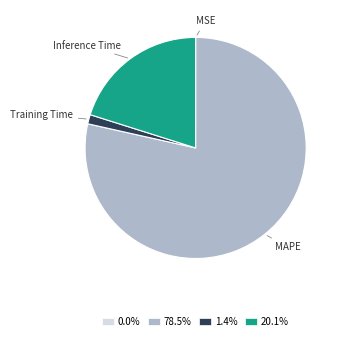

Combined, do 1.4% and 20.1% account for over 50%?

No